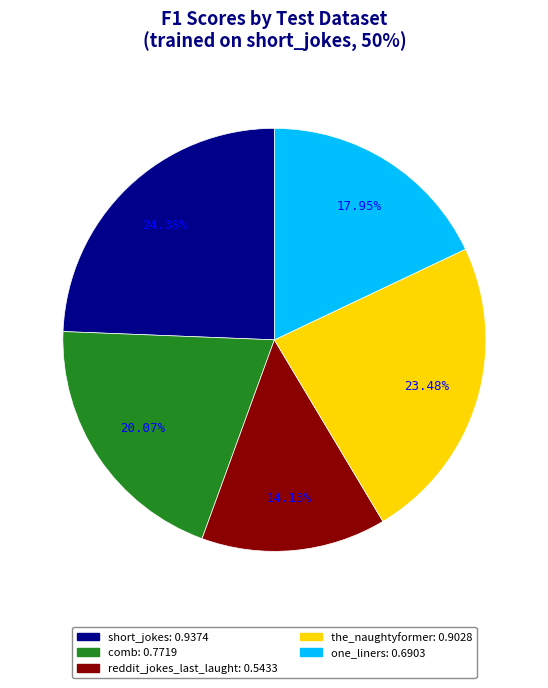

Does reddit_jokes_last_laught represent more than half of the total?

No